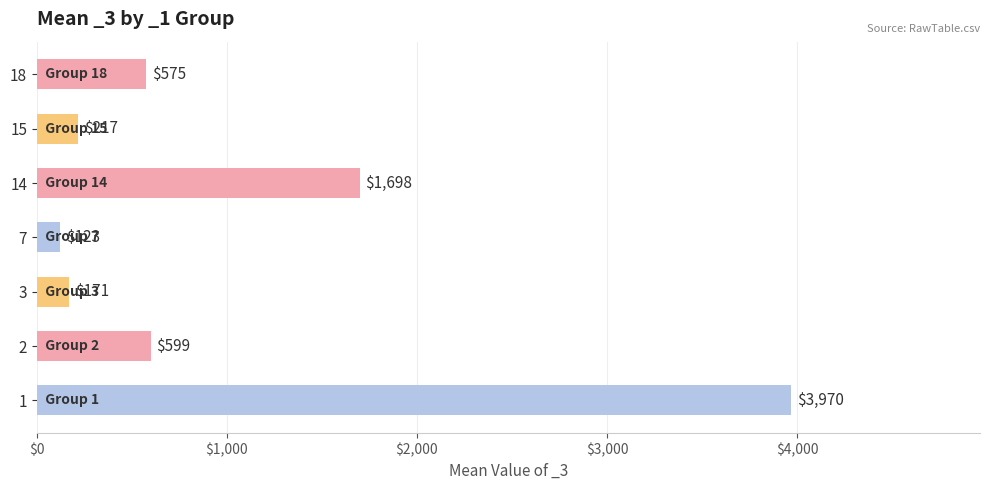

What is the sum of all values?

7352.8